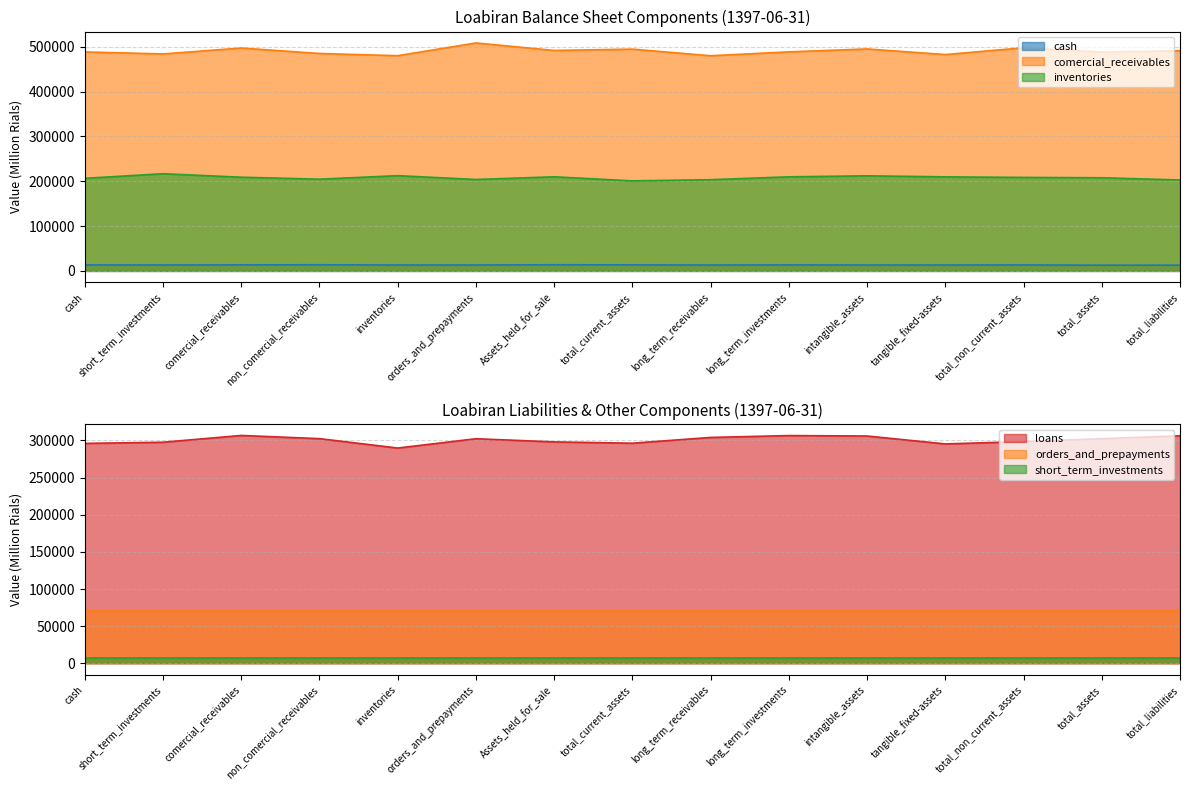

At how many categories does at least one series exceed 54520?

15